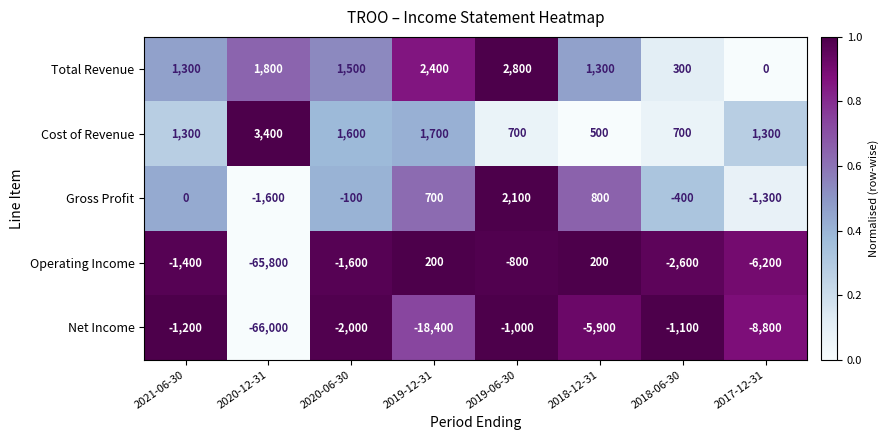

Is the value of Operating Income at 2017-12-31 greater than the value of Net Income at 2021-06-30?

No